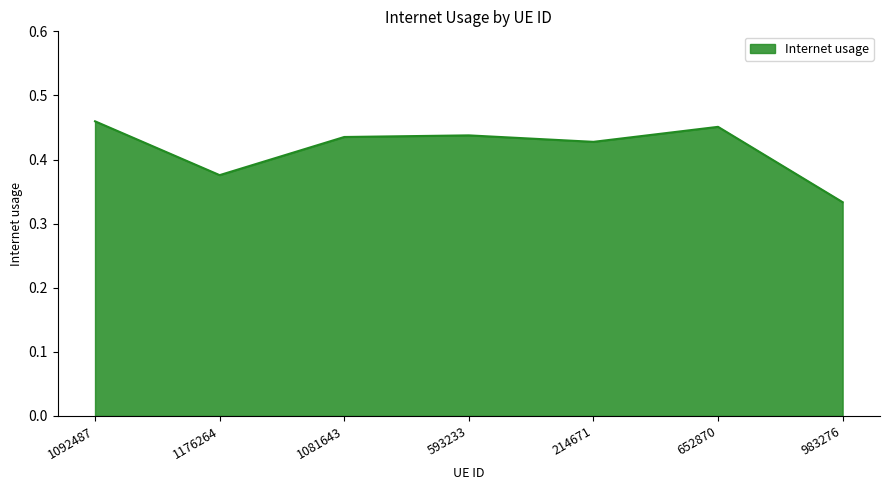

What is the difference between the second highest and minimum values?

0.1